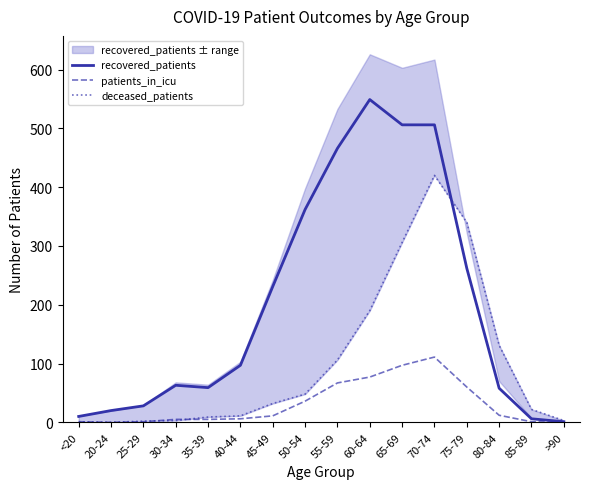

Does the chart have visible grid lines?

No